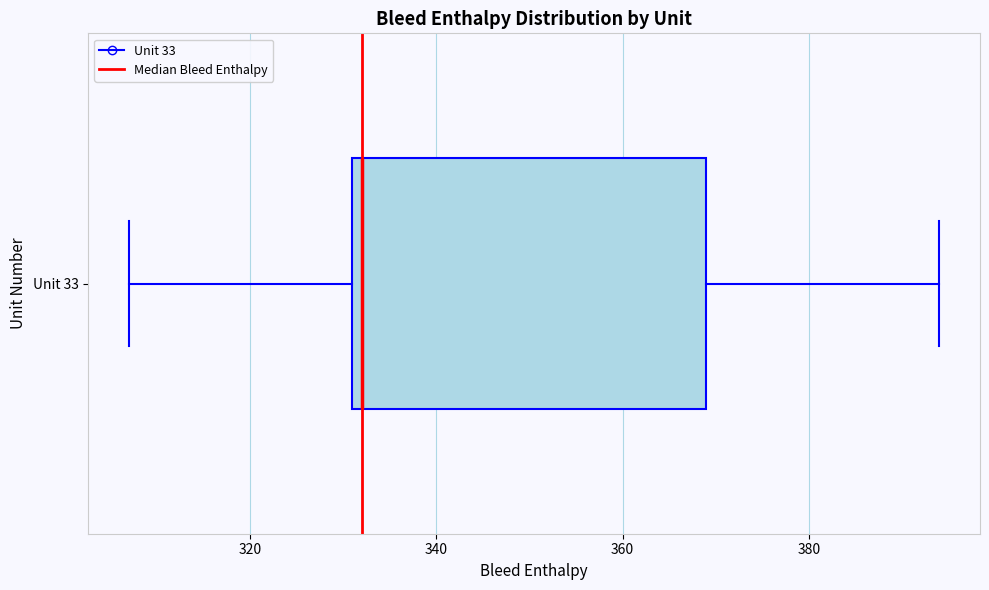

Read this box plot against the x-axis: the position of the median line, the range covered by the box, and the ends of both whiskers. The values are not printed on the chart, so give them approximately, as read against the axis.

median 332 (just right of the box's left edge), box 332 to 370, whiskers 308 to 394